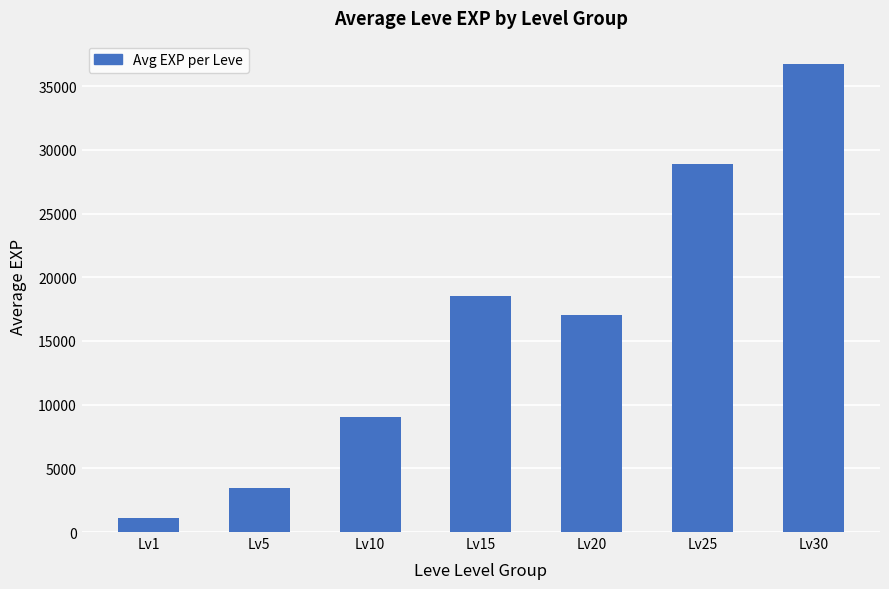

At which label is the value closest to 18936?

Lv15